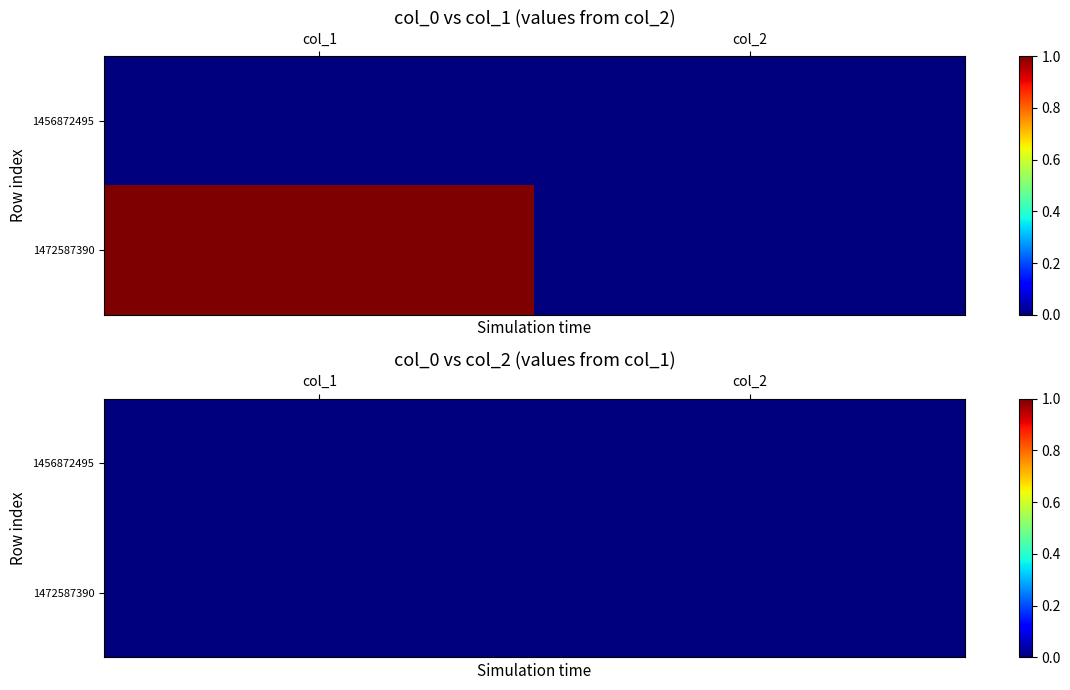

Reading left to right, what are all the values shown in this chart?

1456872495: 0	0
1472587390: 1	0